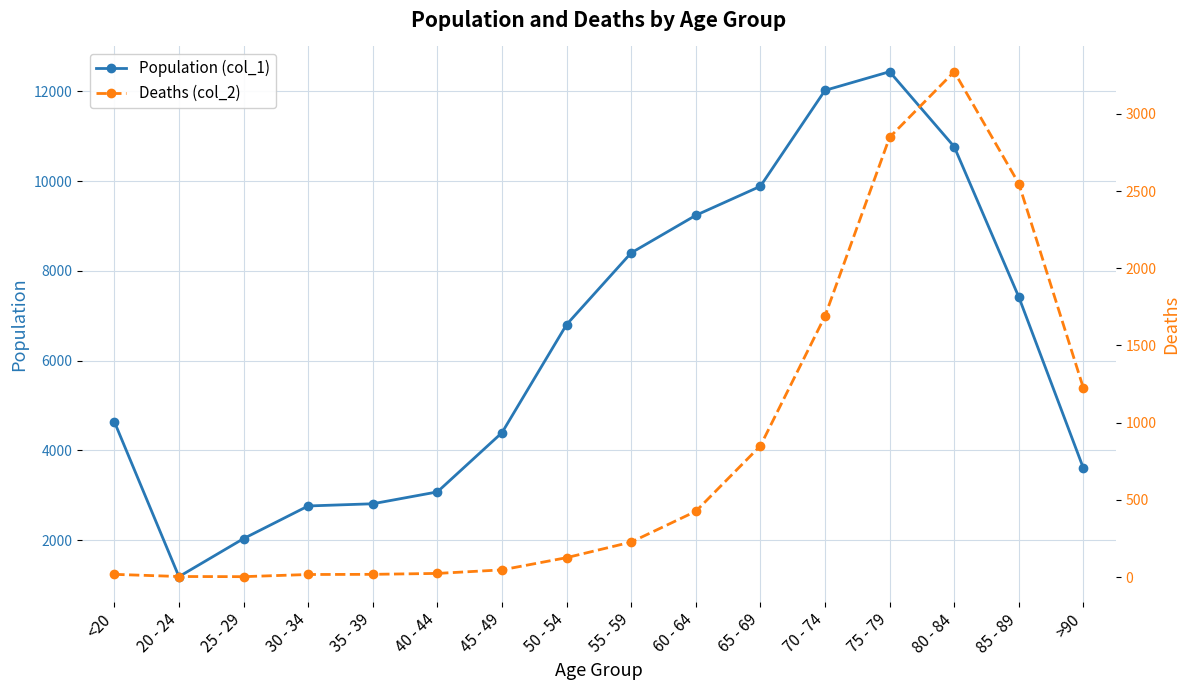

At which label does Population (col_1) reach its peak?

75 - 79